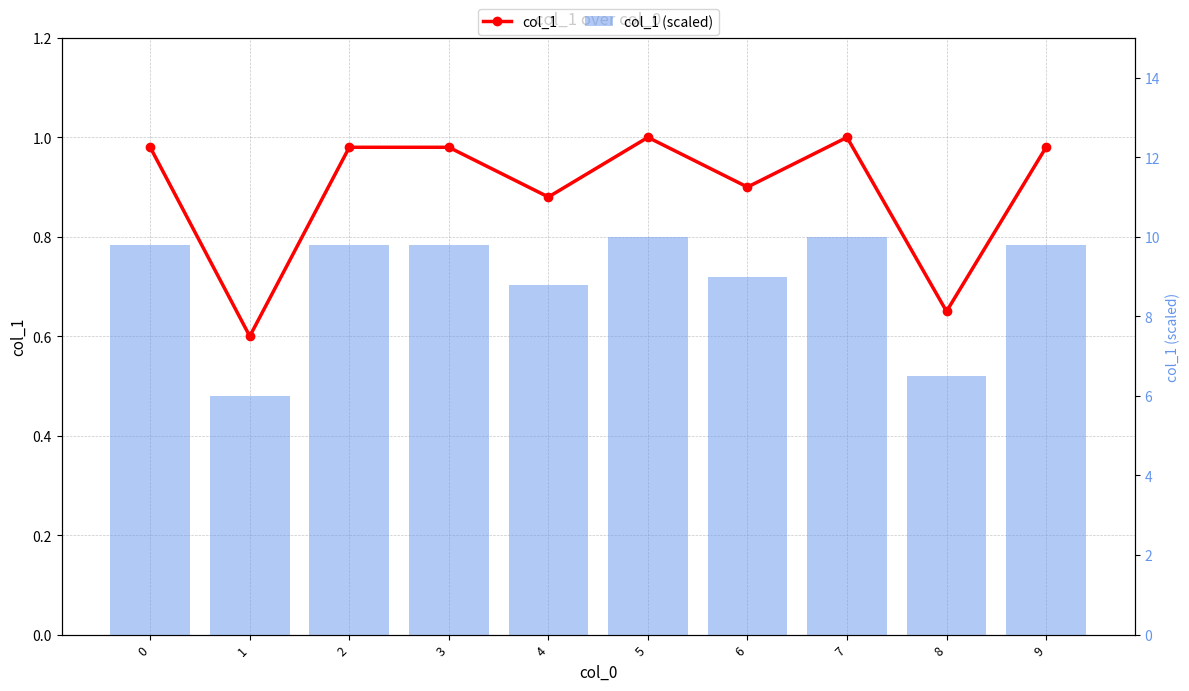

What is the total value across all series at 3?

10.8